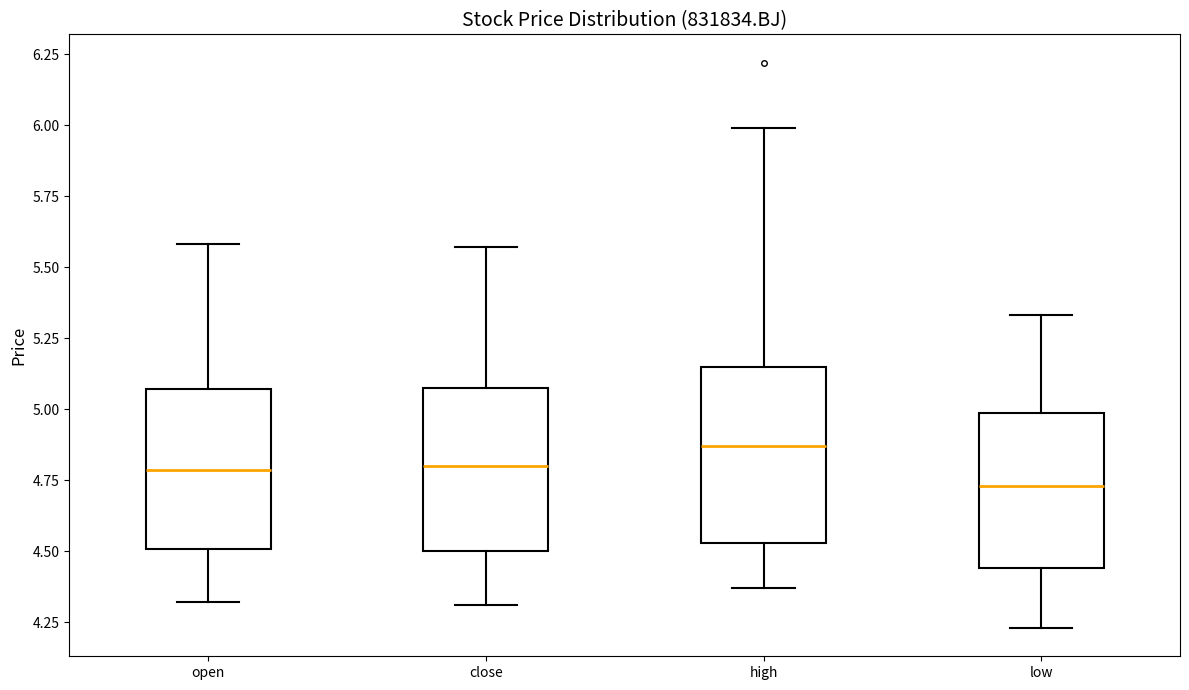

Reading left to right, transcribe this box plot: for each box, give where its median line is, the range the box spans, and where its two whiskers end, as read against the y-axis. The values are not printed on the chart, so give them approximately, as read against the axis.

open: median 4.80, box 4.50 to 5.05, whiskers 4.30 to 5.60
close: median 4.80, box 4.50 to 5.10, whiskers 4.30 to 5.55
high: median 4.85, box 4.55 to 5.15, whiskers 4.35 to 6.00
low: median 4.75, box 4.45 to 5.00, whiskers 4.25 to 5.35